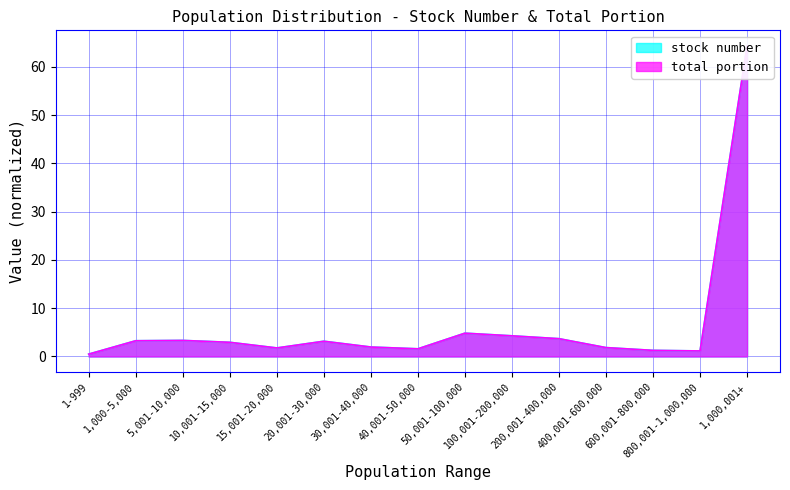

What position from the left is 40,001-50,000?

8